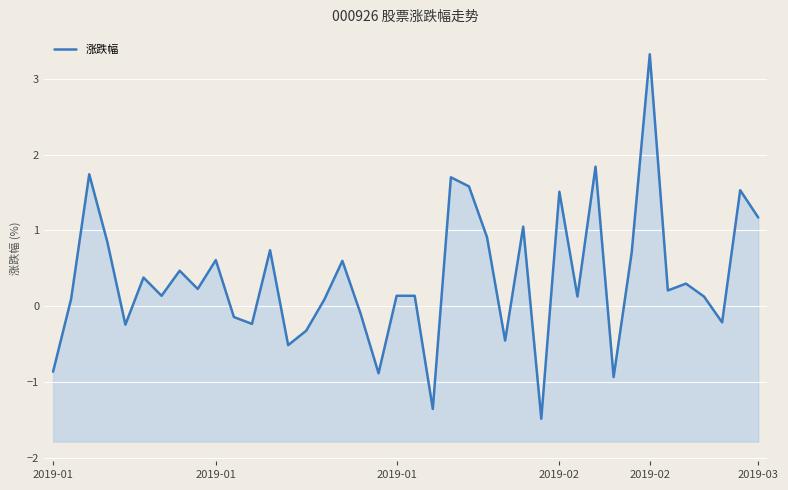

What is the change in value from 2019-02 to 11?

-1.1